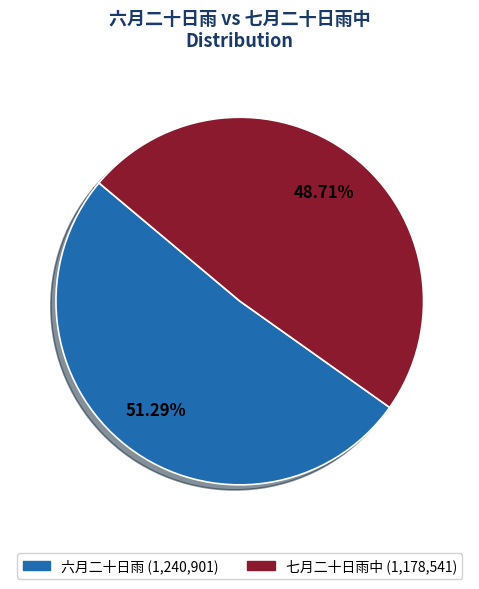

Is there a majority slice in this chart?

Yes